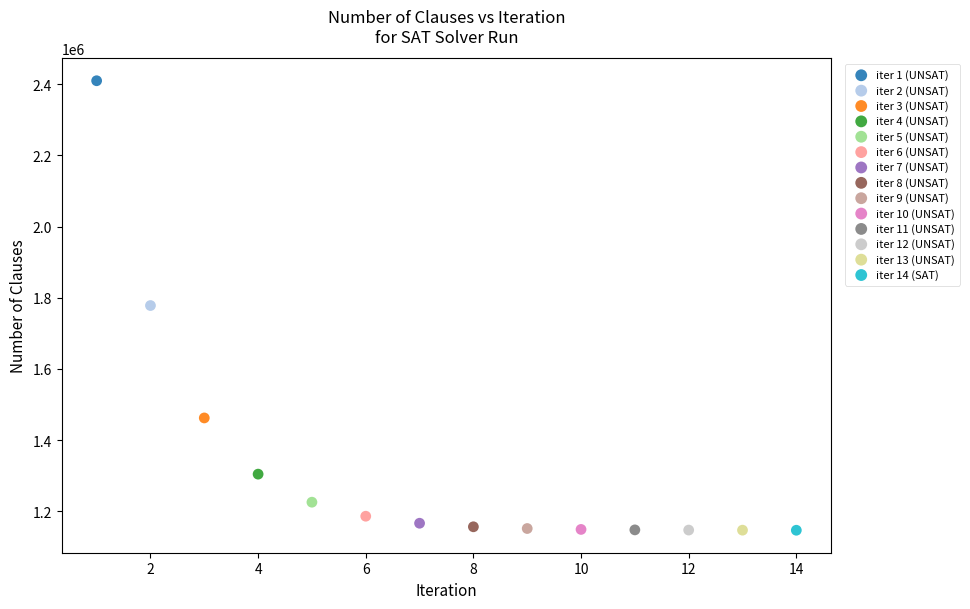

Which series reaches the maximum Y coordinate?

iter 1 (UNSAT)